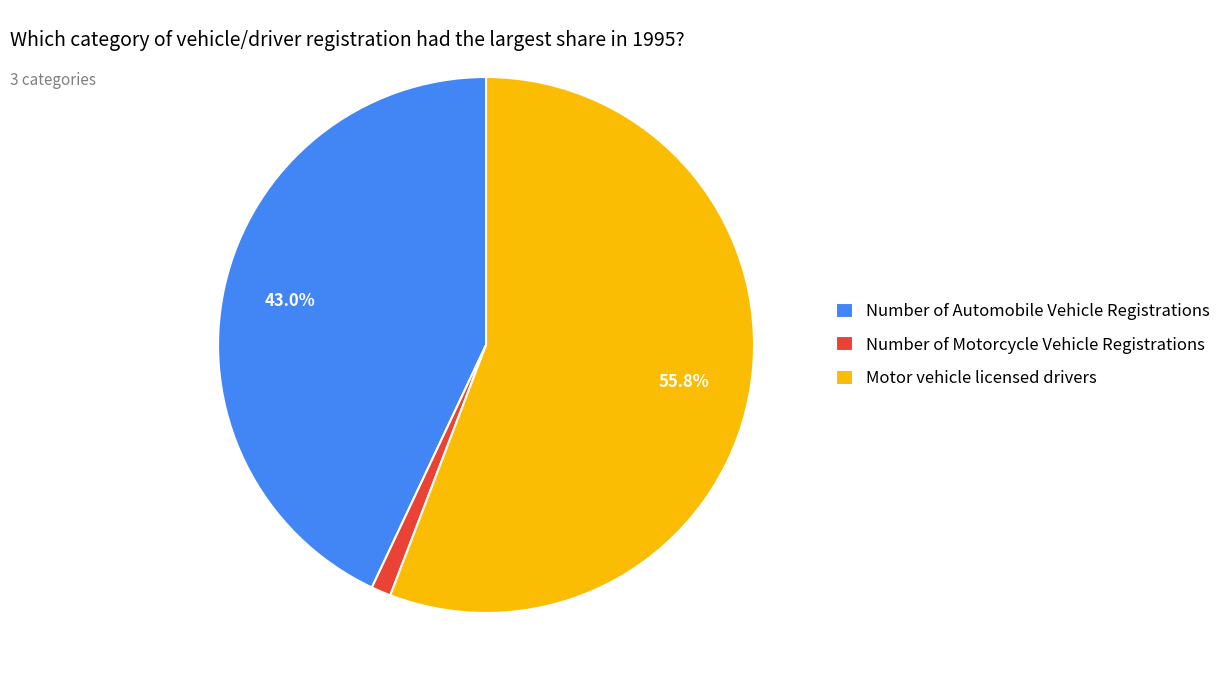

Do Motor vehicle licensed drivers and Number of Motorcycle Vehicle Registrations together represent more than half of the pie?

Yes